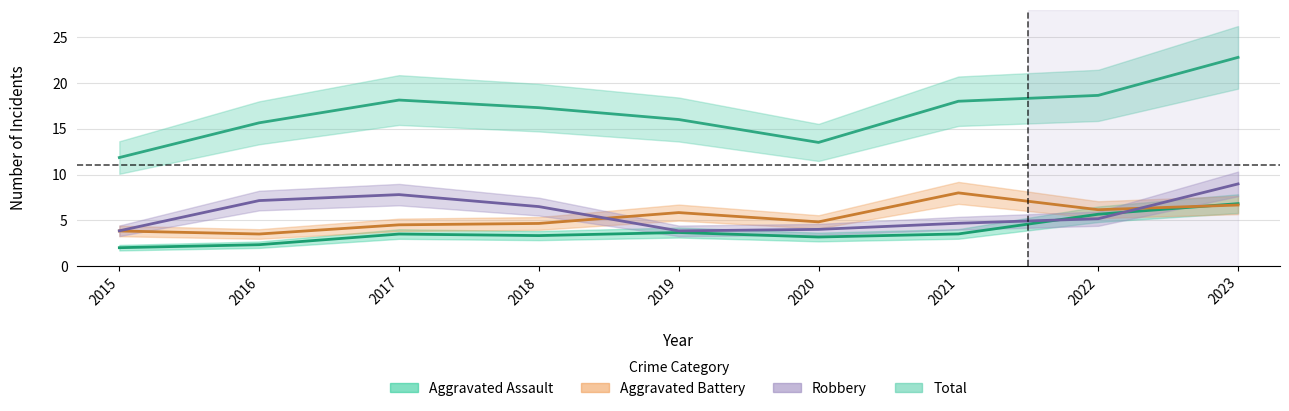

What are all the series names shown in the legend?

Aggravated Assault, Aggravated Battery, Robbery, Total